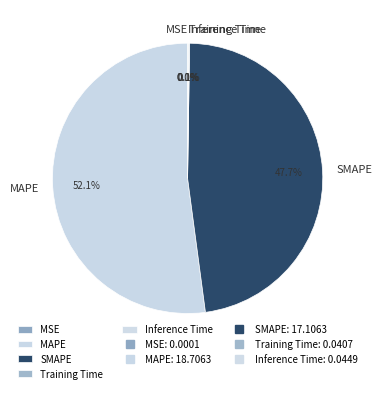

Which category has the biggest portion of the pie?

MAPE